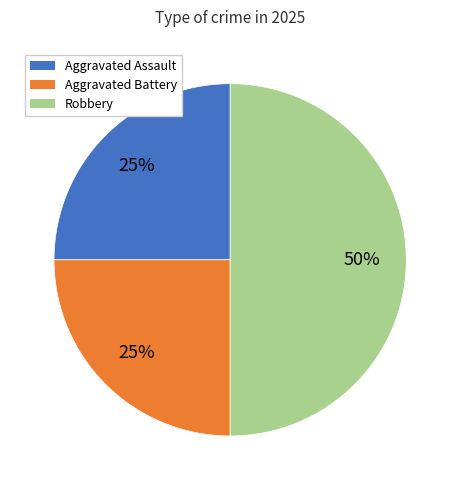

Between Robbery and Aggravated Battery, which is larger?

Robbery